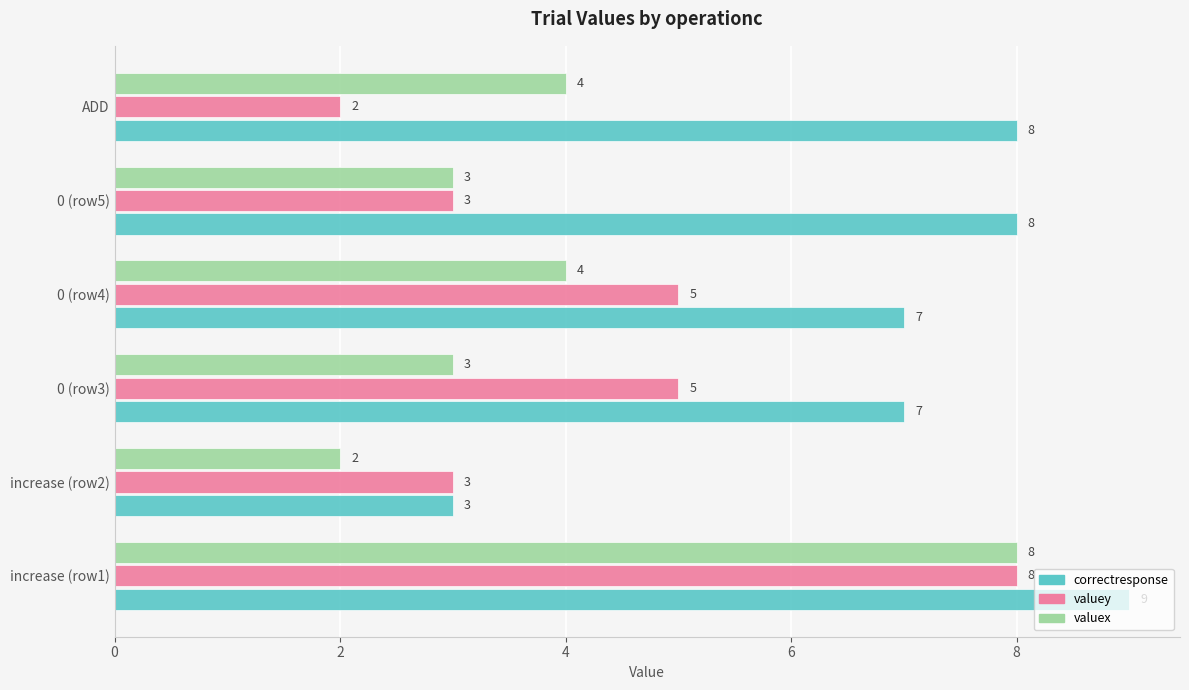

What is the difference between the maximum and second lowest values in the correctresponse series?

2